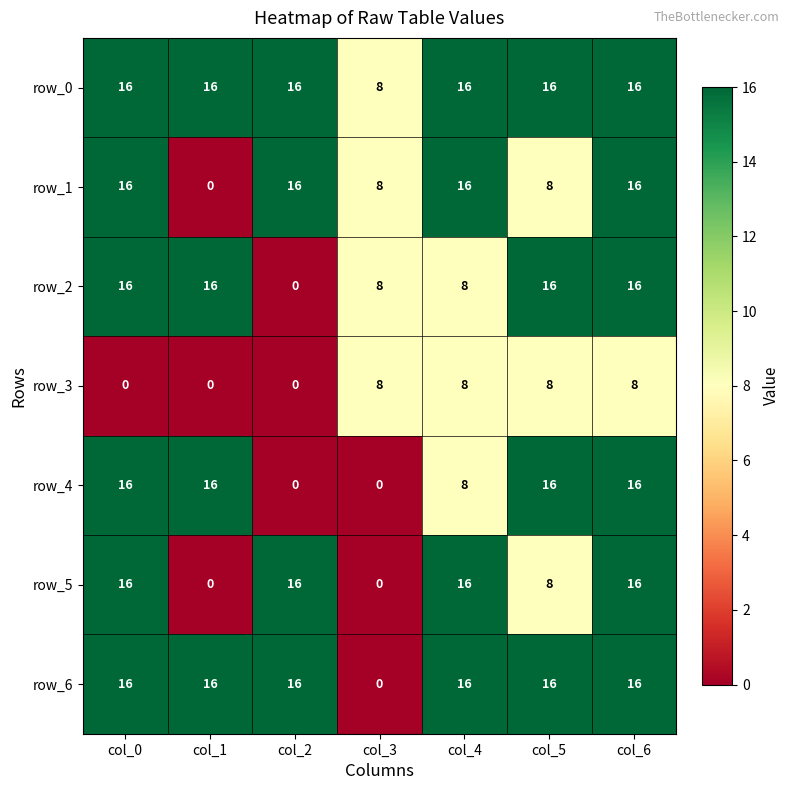

How many distinct data groups are displayed?

7